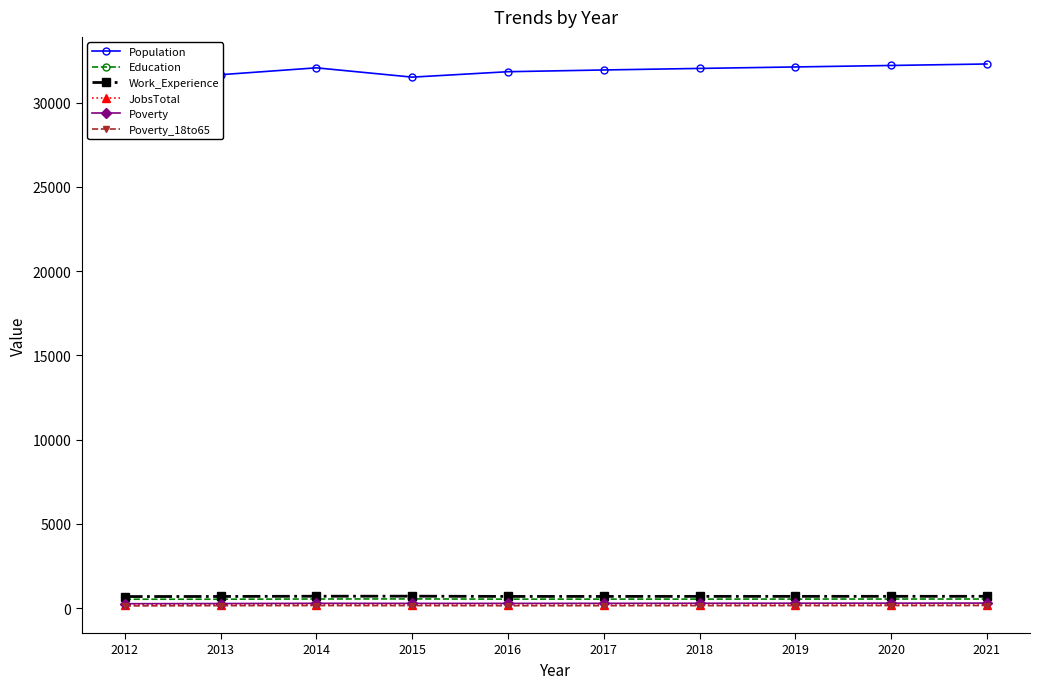

At which category does the chart reach its minimum across all series?

2012